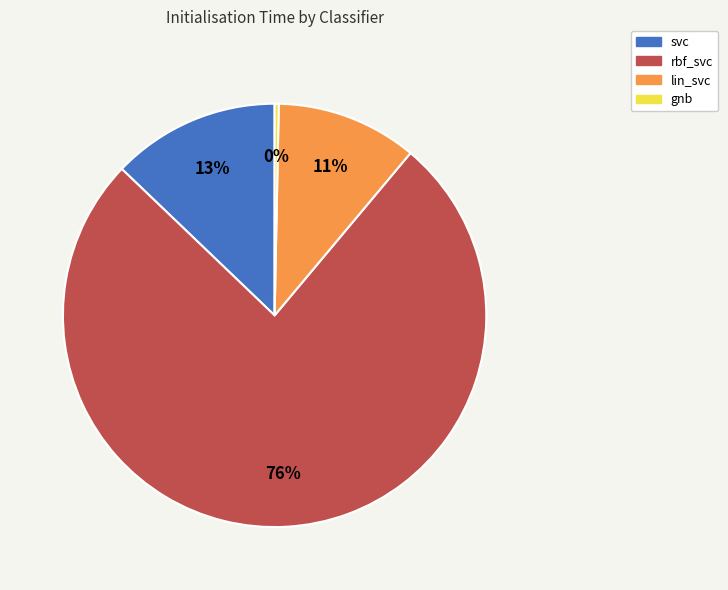

What is the smallest slice in the pie chart?

gnb